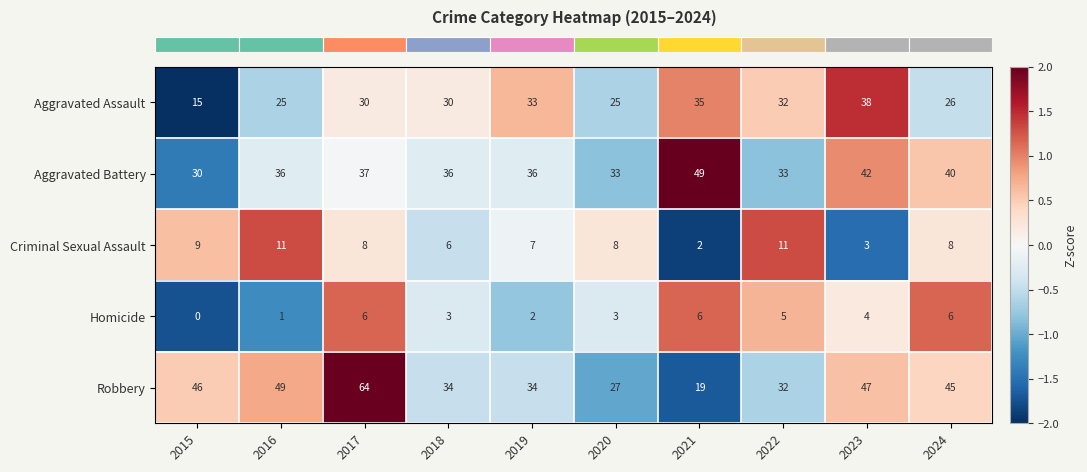

The value of Homicide at 2017 is 6. True or false?

True